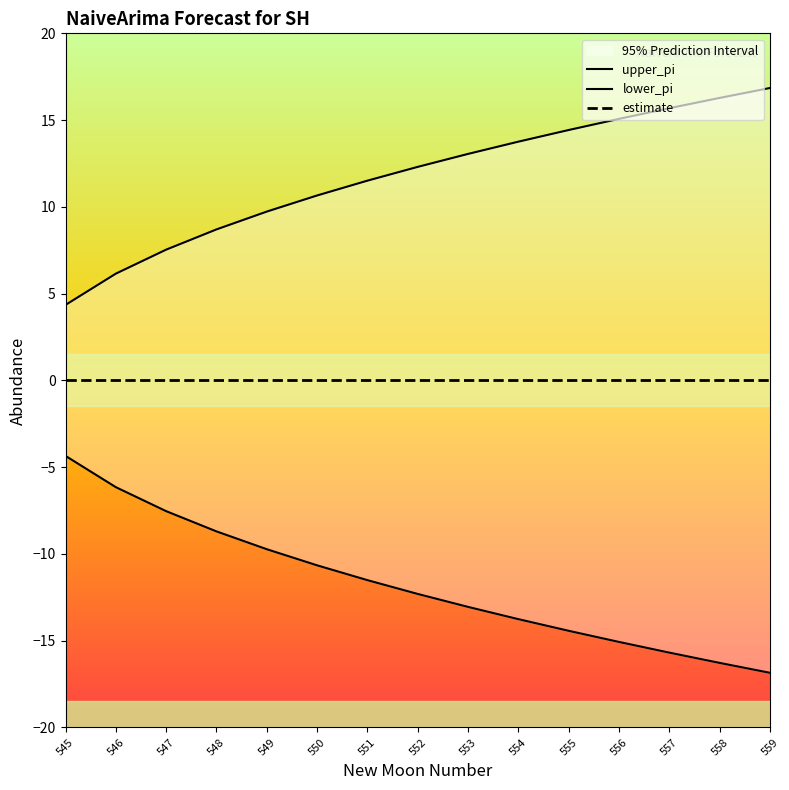

Reading right to left, what are all the values shown in this chart?

upper_pi: 16.8	16.3	15.7	15.1	14.4	13.8	13.1	12.3	11.5	10.7	9.7	8.7	7.5	6.2	4.4
lower_pi: -16.8	-16.3	-15.7	-15.1	-14.4	-13.8	-13.1	-12.3	-11.5	-10.7	-9.7	-8.7	-7.5	-6.2	-4.4
estimate: 0.0	0.0	0.0	0.0	0.0	0.0	0.0	0.0	0.0	0.0	0.0	0.0	0.0	0.0	0.0